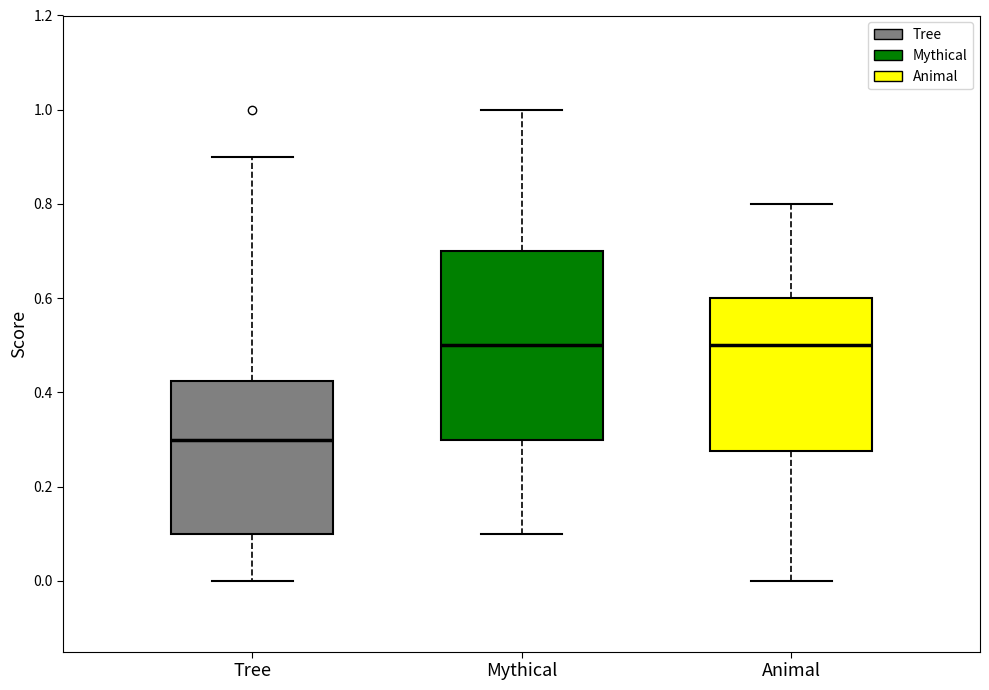

Which box has the lowest median line?

Tree